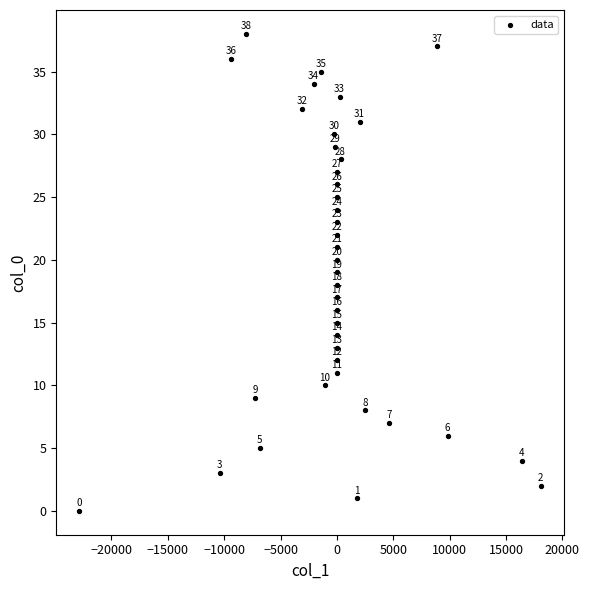

What Y value in the scatter plot is closest to 19?

19